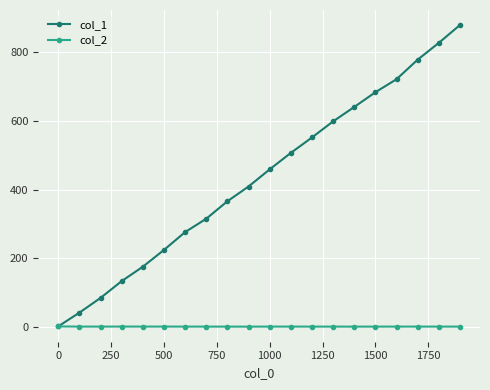

List the series in order of their peak value, lowest first.

col_2, col_1